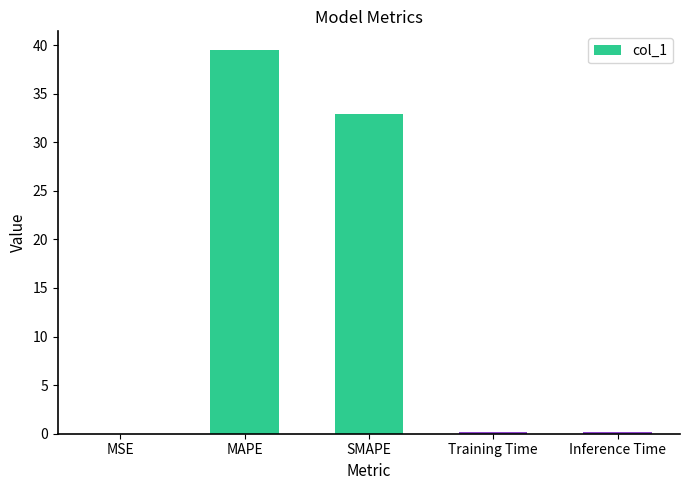

What is the sum of the values at MAPE and SMAPE?

72.4